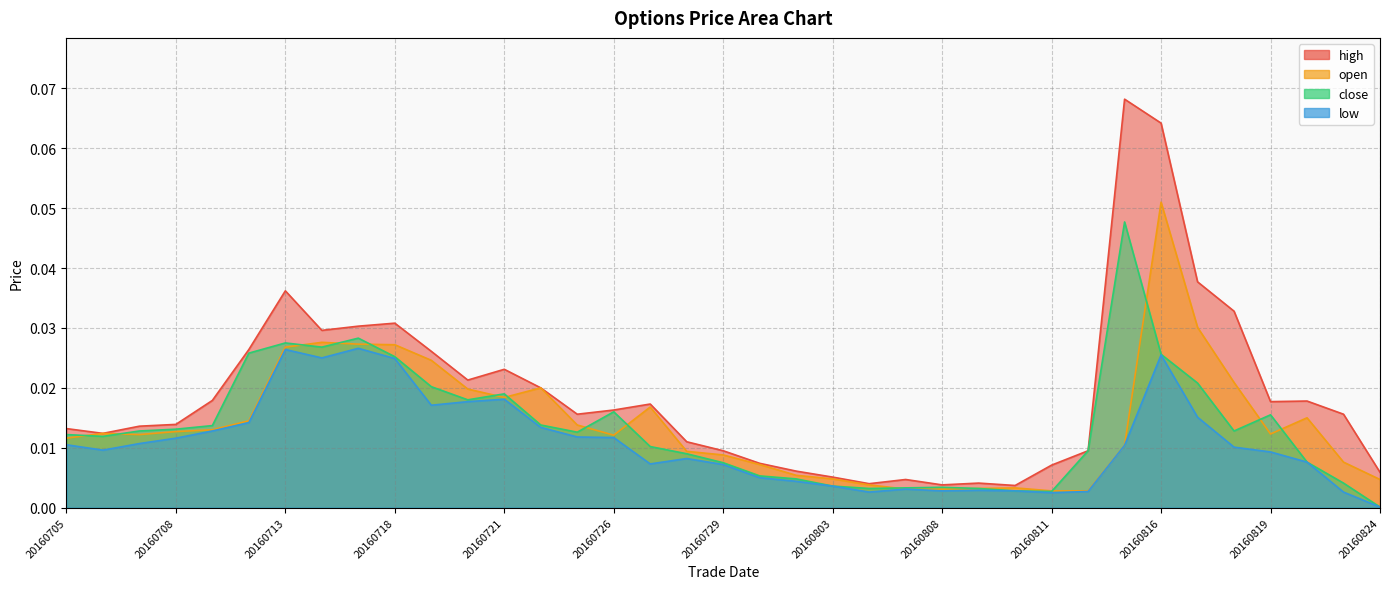

Is it true that close equals 0.0 at 20160720?

False